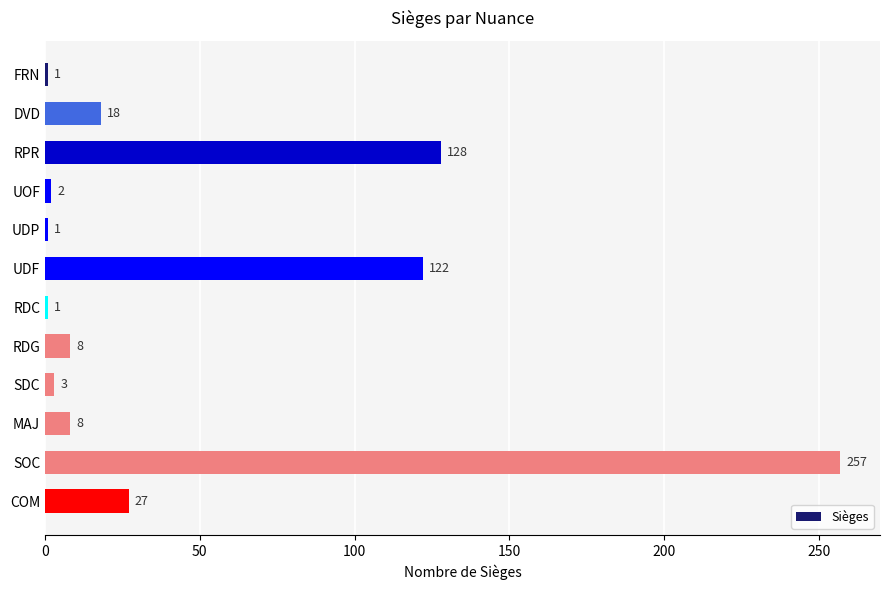

Reading bottom to top, what are all the values shown in this chart?

COM=27	SOC=257	MAJ=8	SDC=3	RDG=8	RDC=1	UDF=122	UDP=1	UOF=2	RPR=128	DVD=18	FRN=1